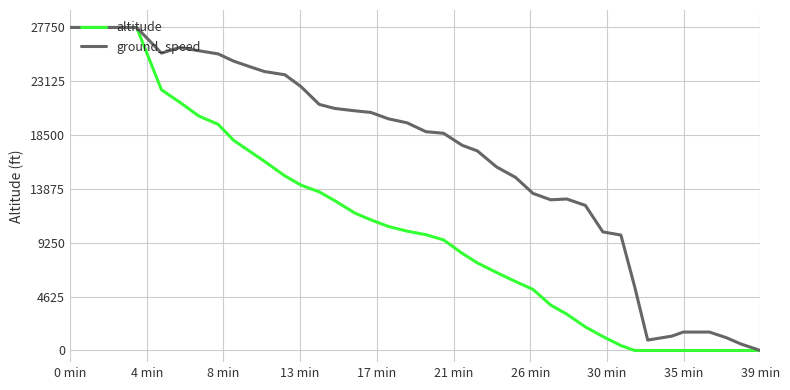

What are all the series names shown in the legend?

altitude, ground_speed